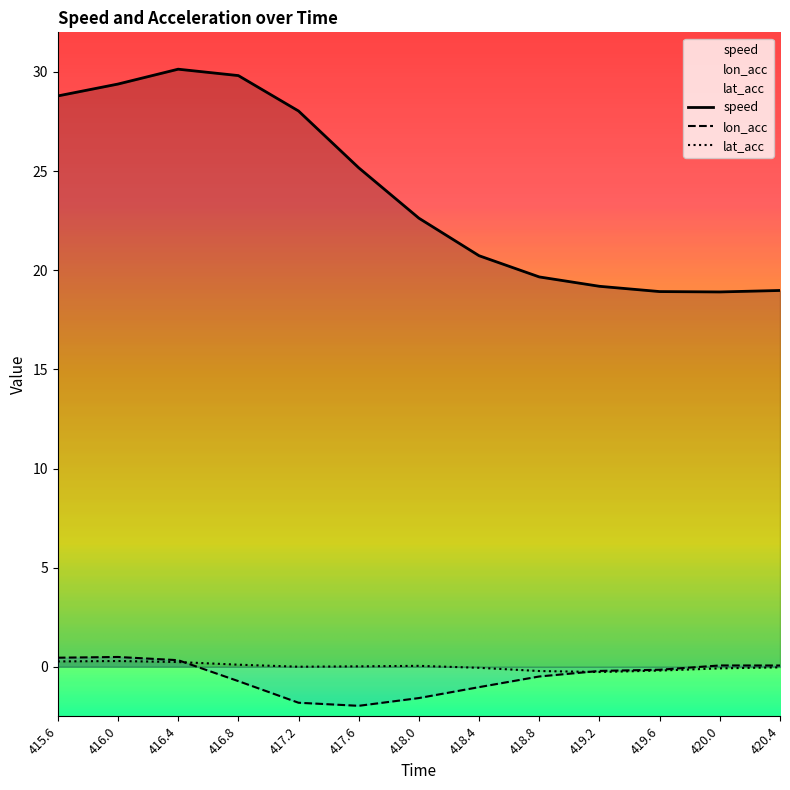

The speed series shows 29.8 at 416.8. True or false?

True